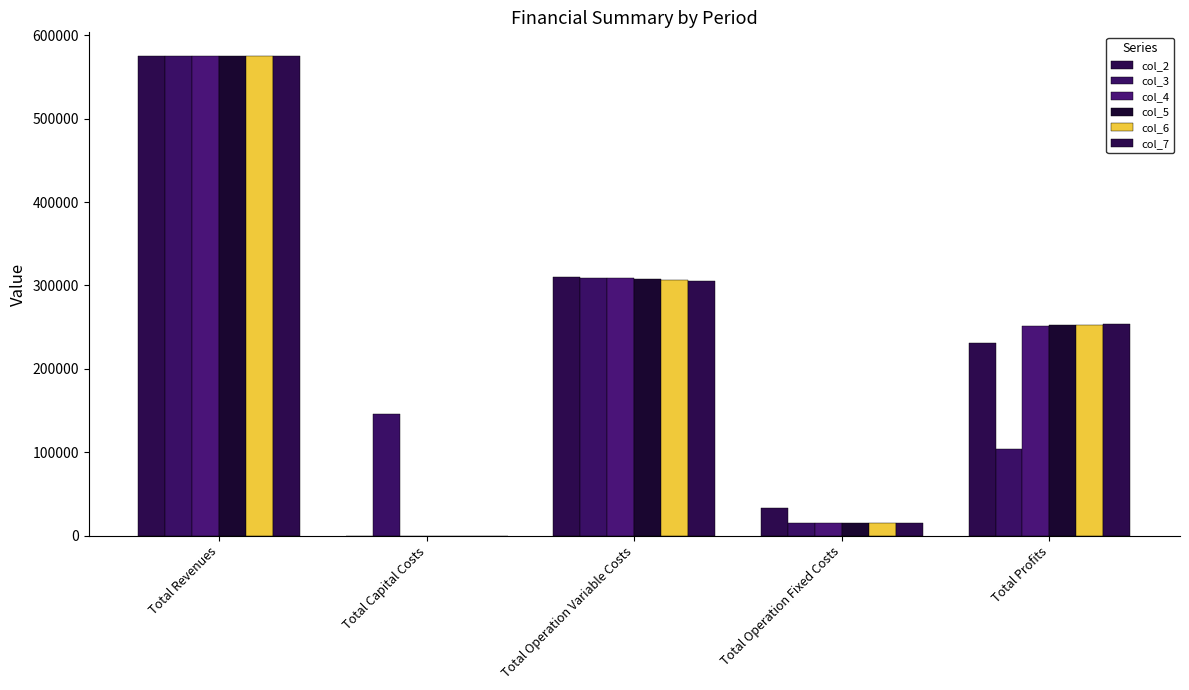

At which label is col_5 closest to 287323?

Total Operation Variable Costs